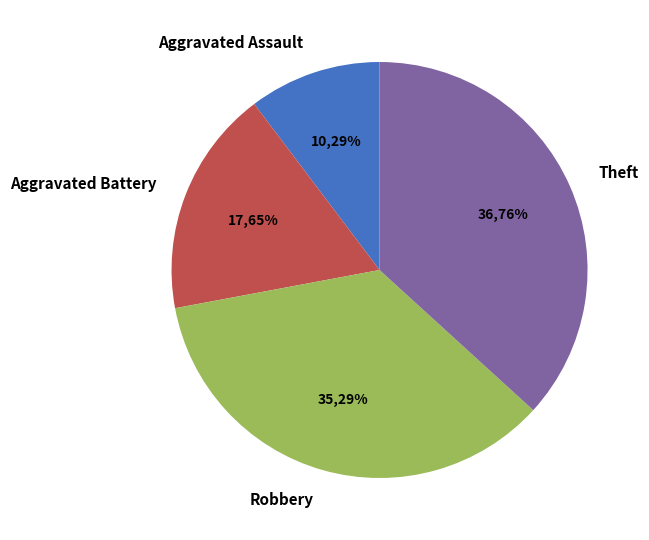

Does any single category account for the majority?

No